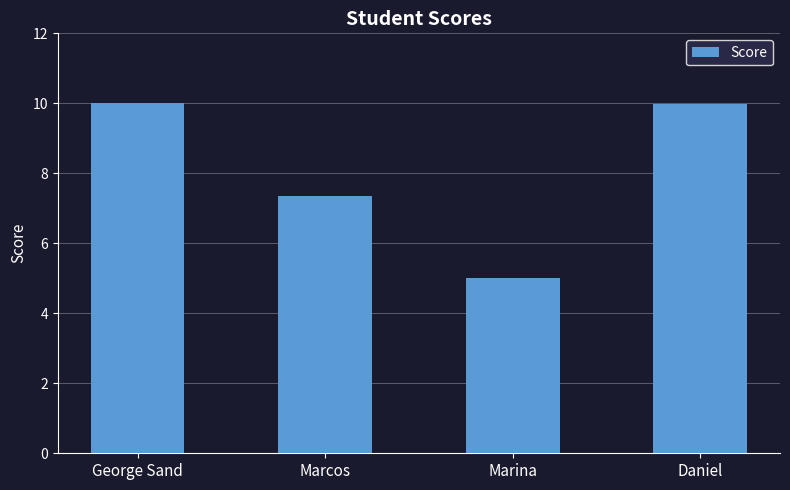

How many series are shown in this chart?

1